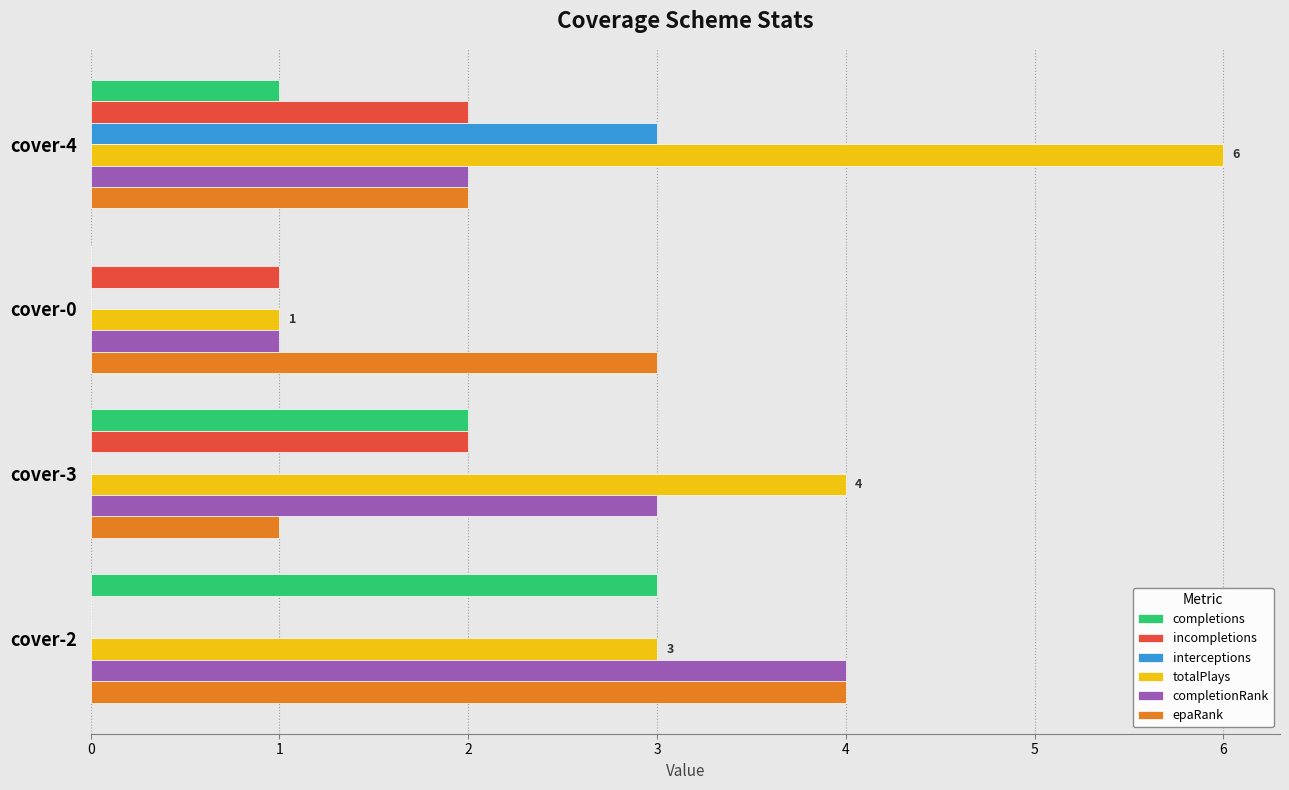

True or false: interceptions has a value of 1 at cover-0.

False